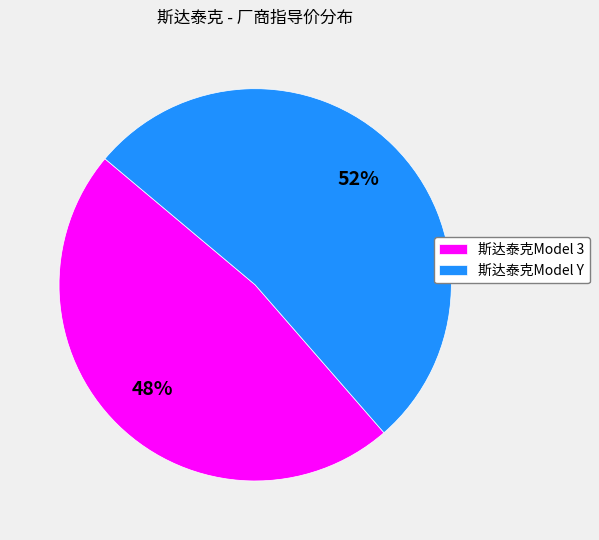

How many segments does this pie chart have?

2